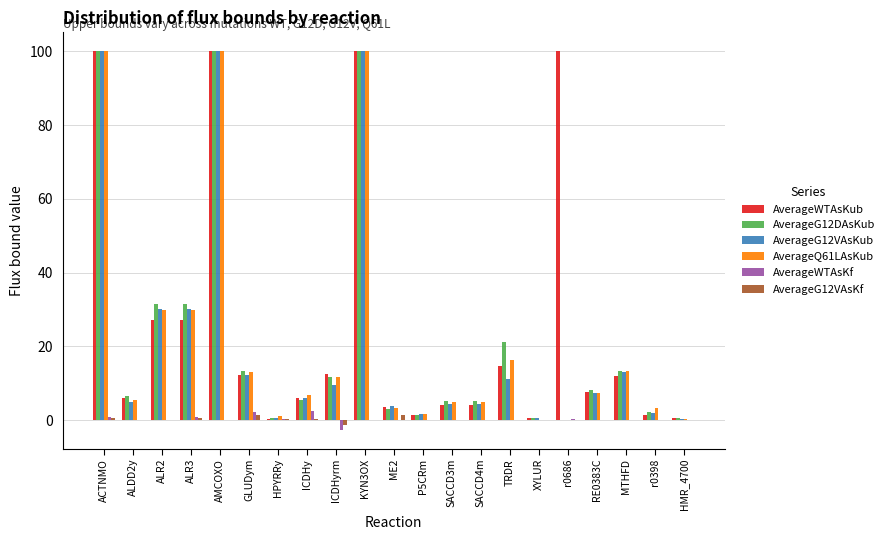

The AverageG12DAsKub series shows 0.7 at P5CRm. True or false?

False